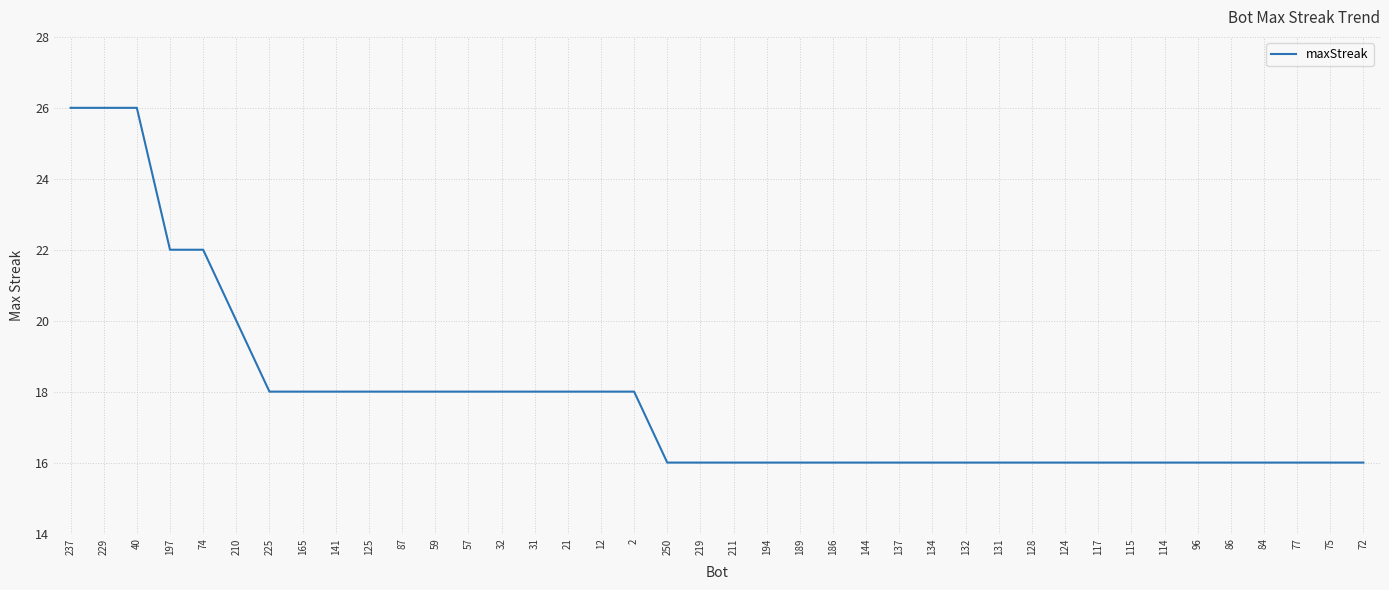

What position from the right is 186?

17